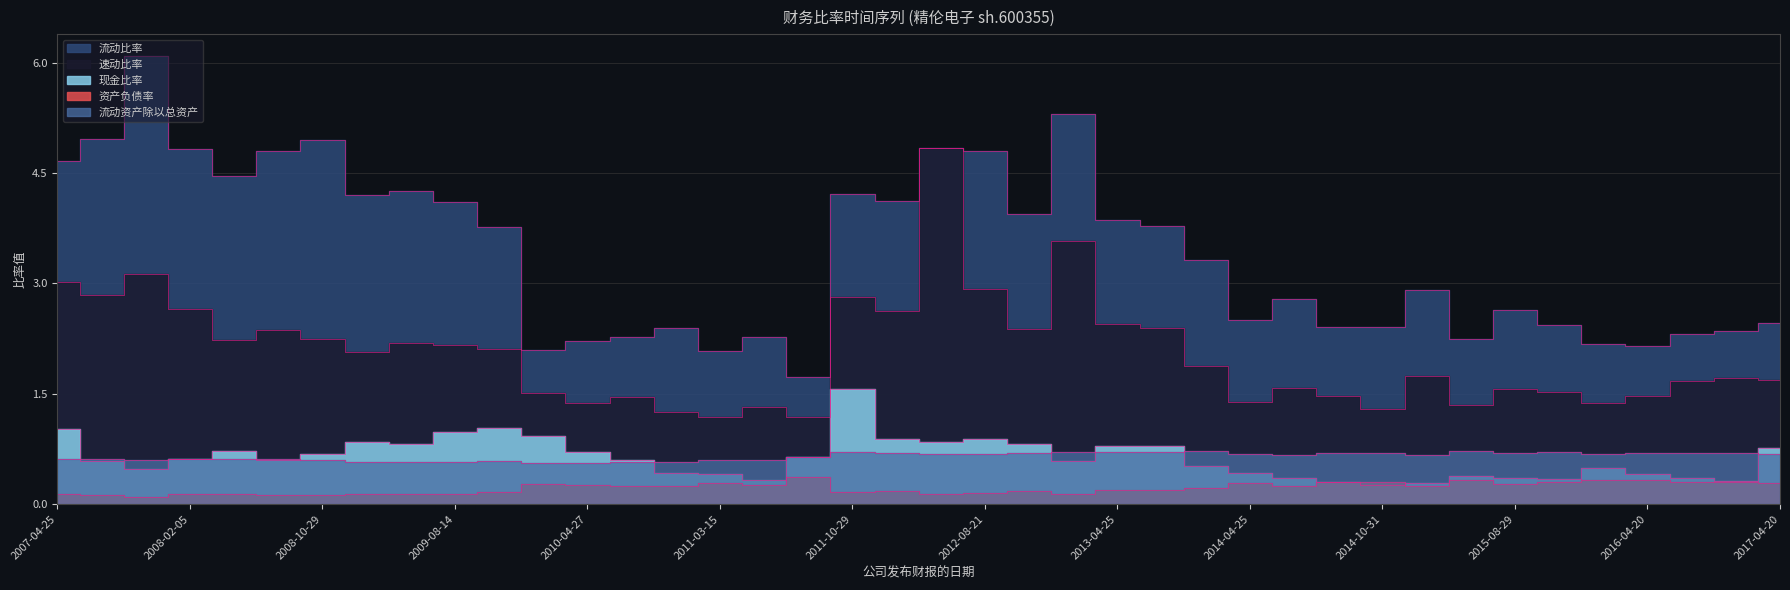

Does the chart display data point markers on the line(s)?

No